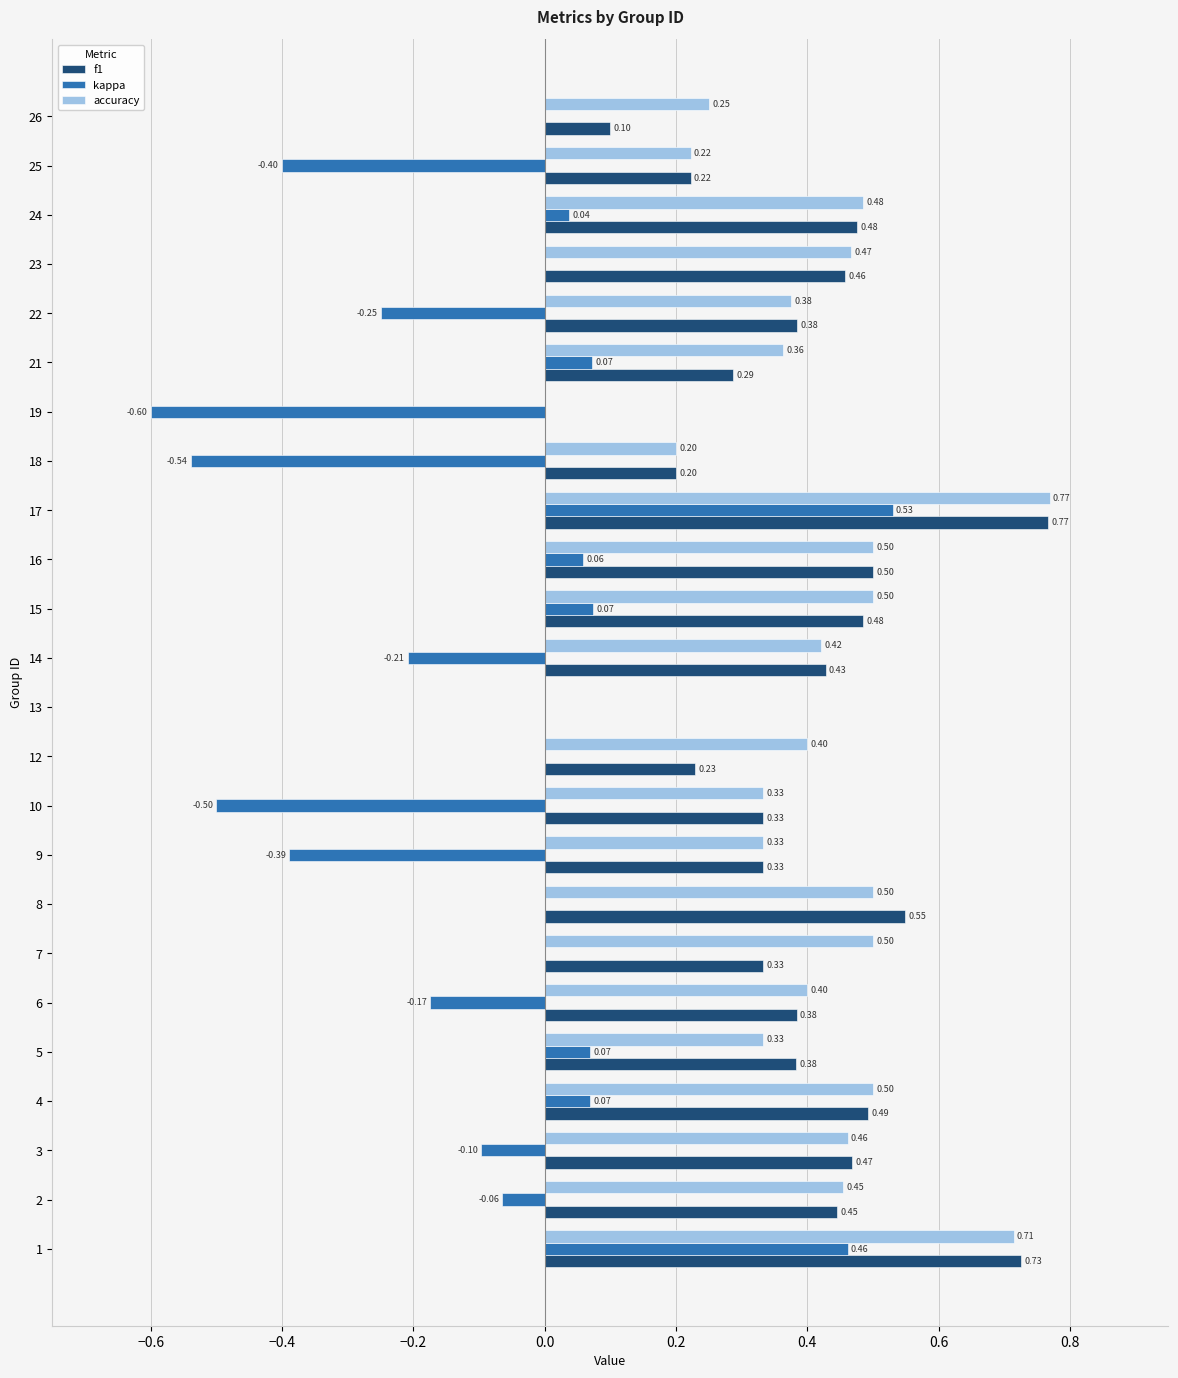

What is the sum of the f1 values at 1 and 17?

1.5